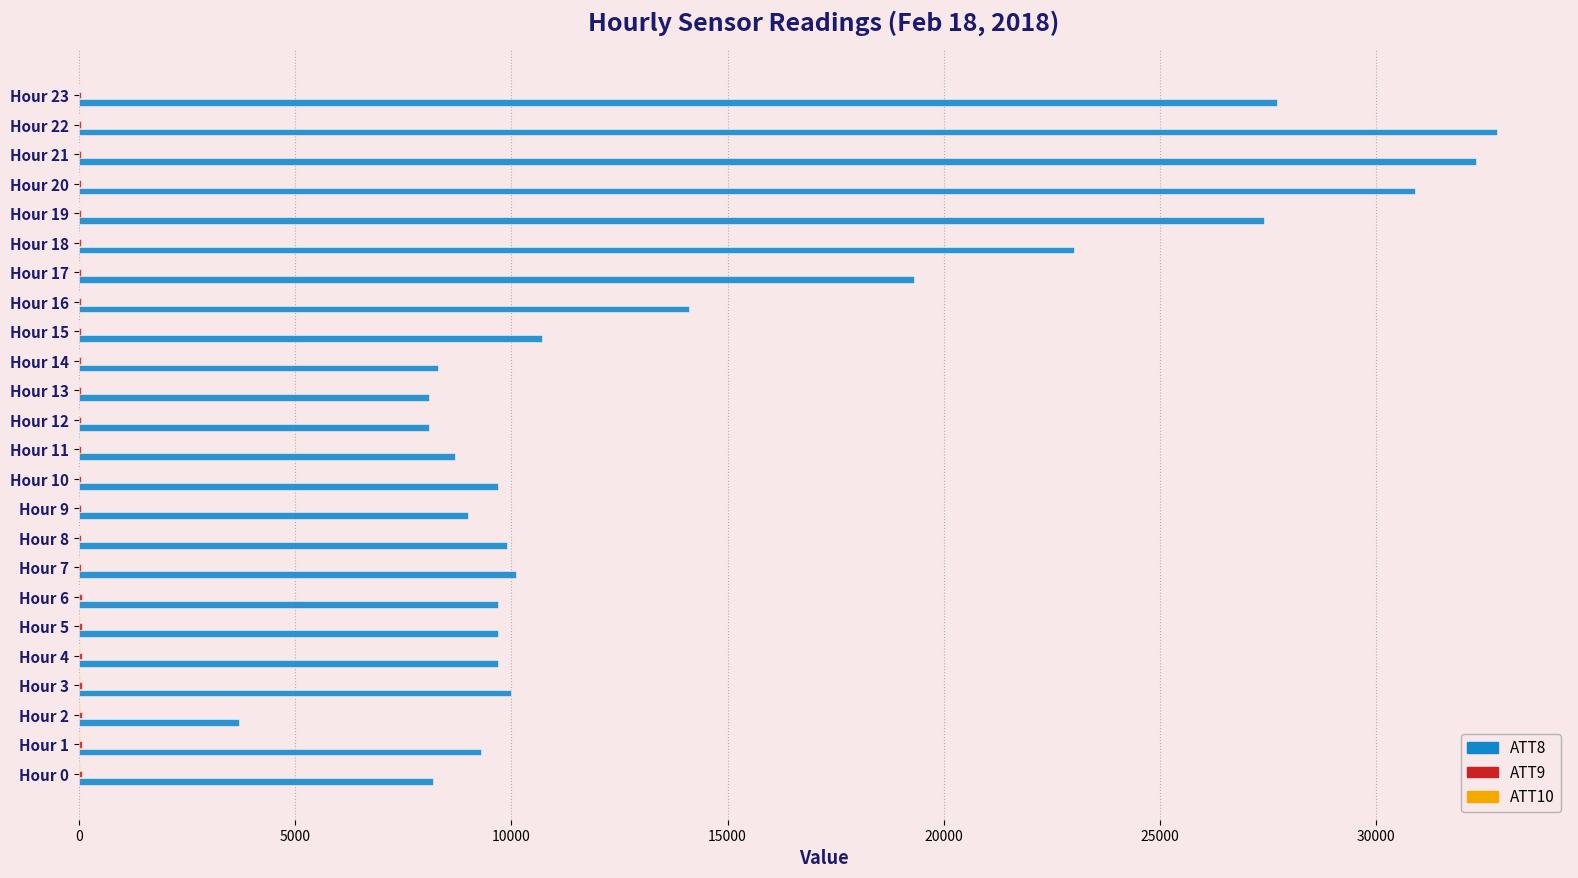

Count the number of data series in this chart.

3